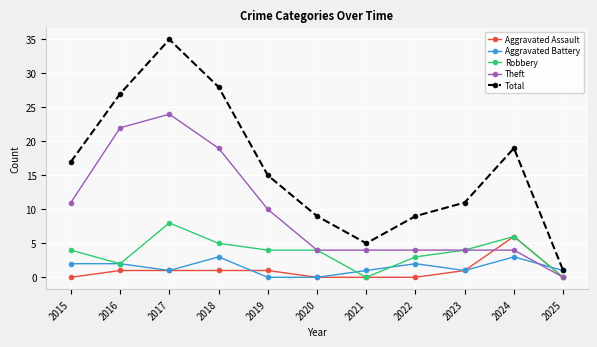

At which label does Total reach its minimum?

2025